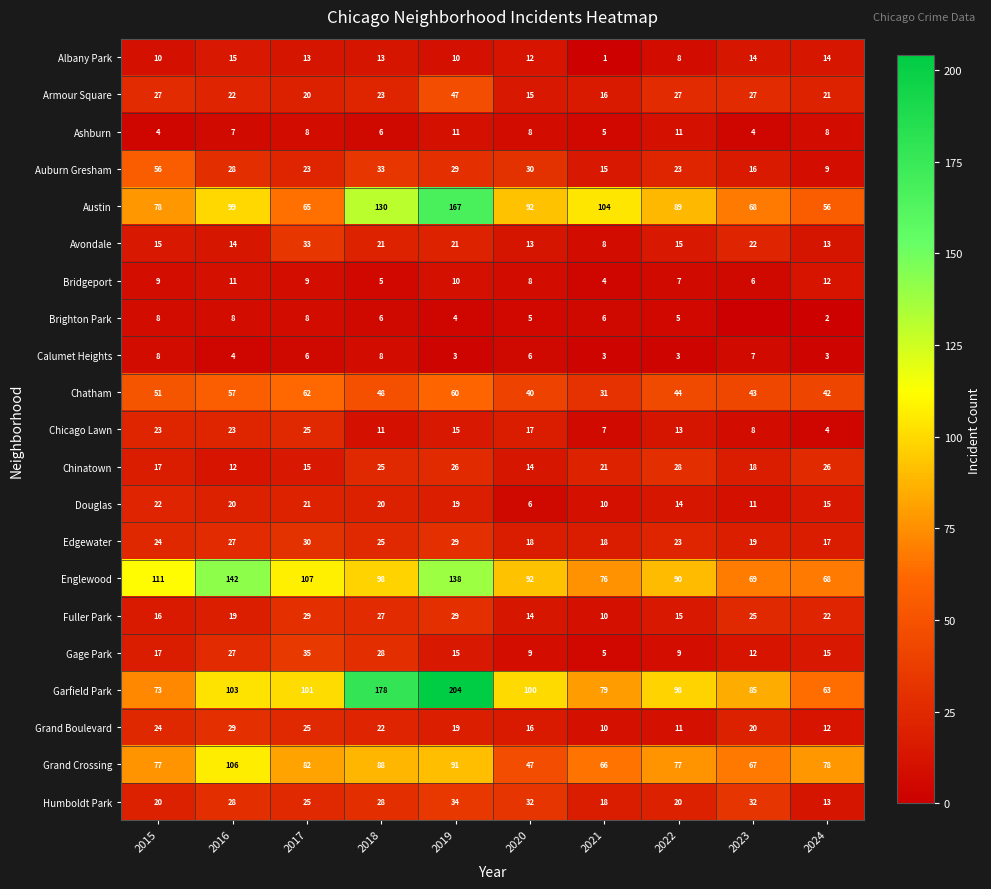

How many data points in Gage Park are less than 15?

4